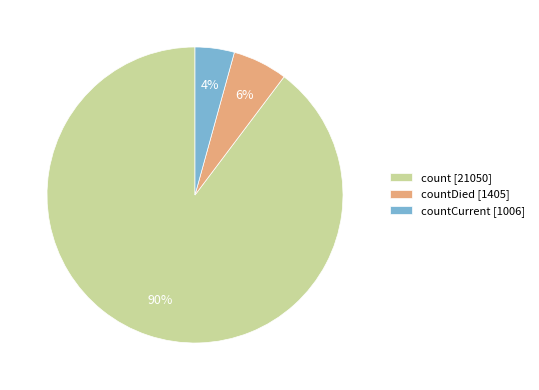

Which has a higher value, countCurrent [1006] or countDied [1405]?

countDied [1405]